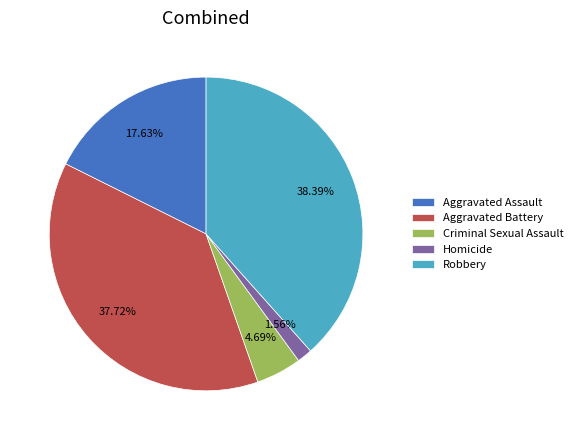

Rank the categories by value from highest to lowest.

Robbery, Aggravated Battery, Aggravated Assault, Criminal Sexual Assault, Homicide